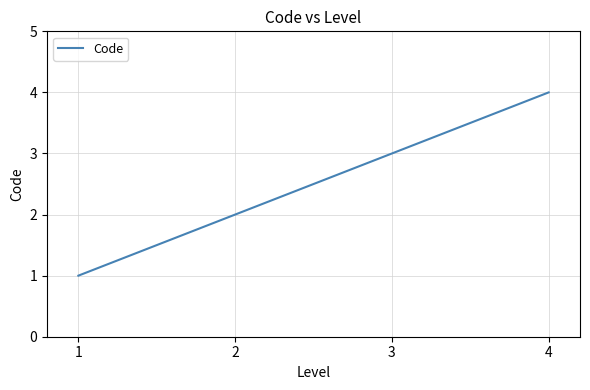

Rank the categories by value from lowest to highest.

1, 2, 3, 4